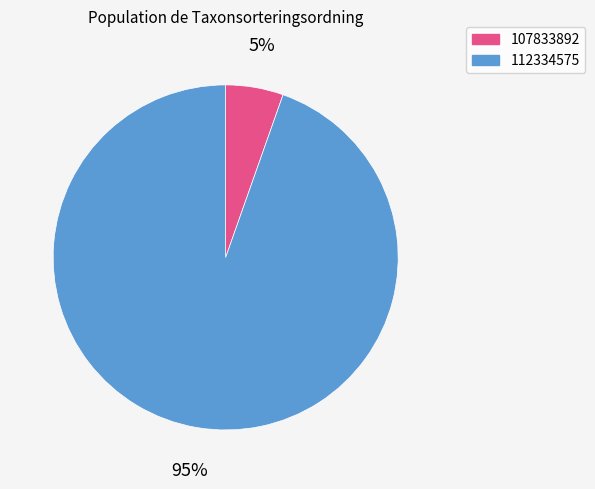

True or false: 112334575 accounts for 95% of the total.

True